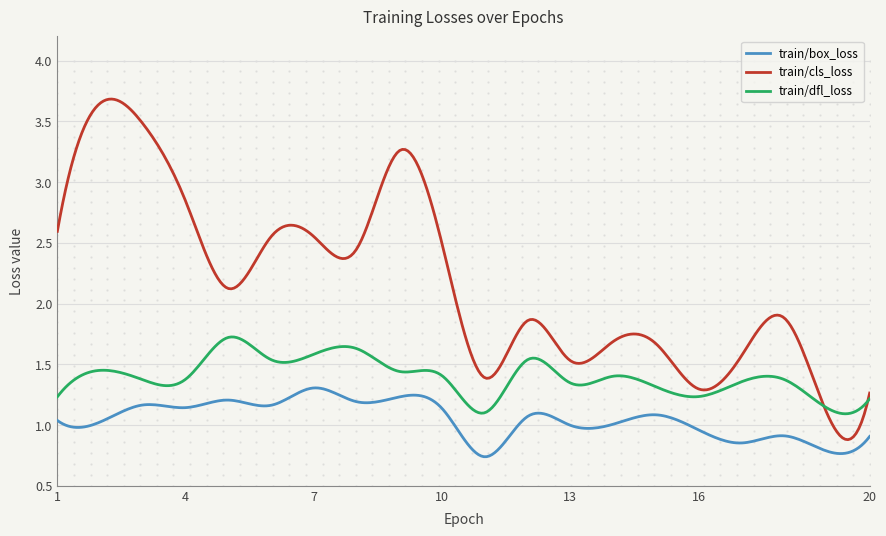

True or false: train/box_loss and train/dfl_loss intersect in this chart.

False